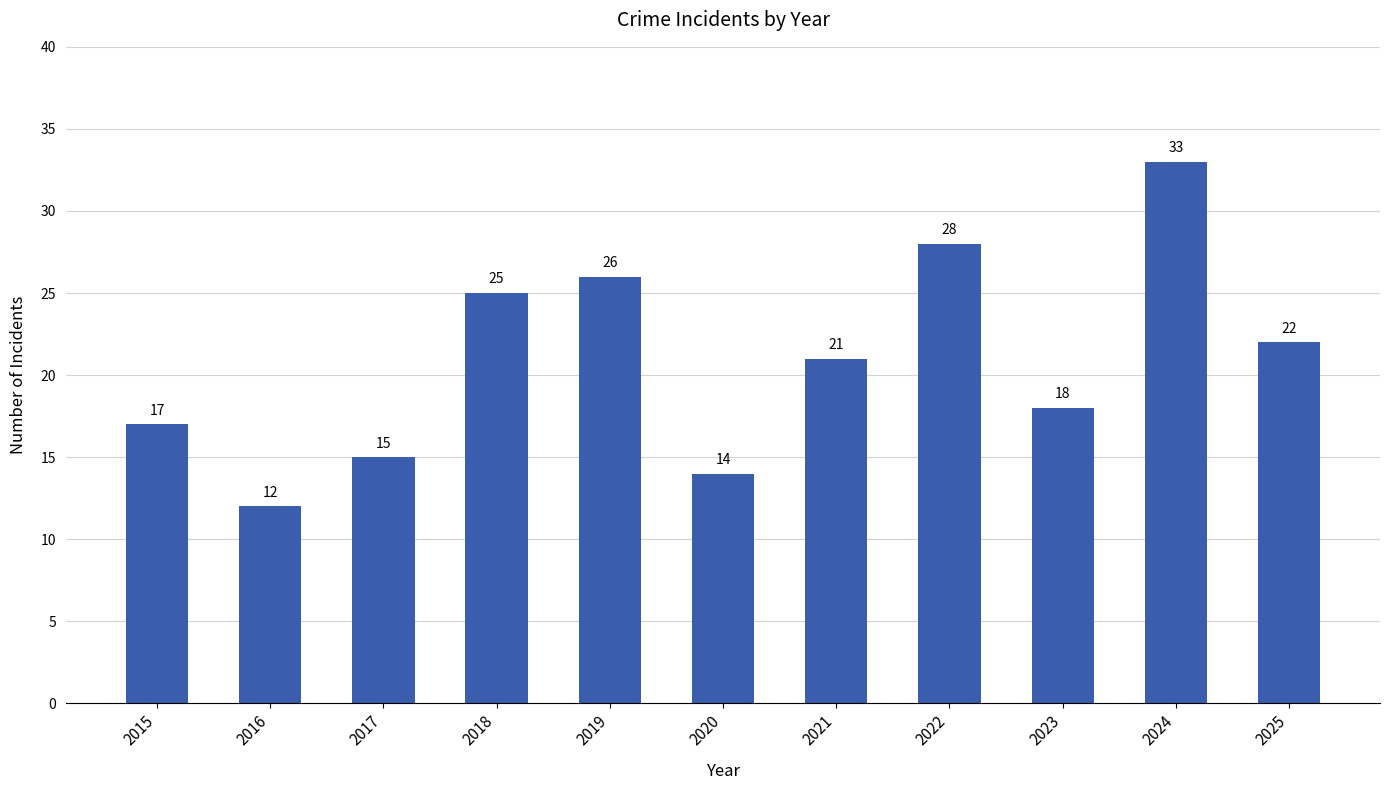

What is the greatest value displayed?

33